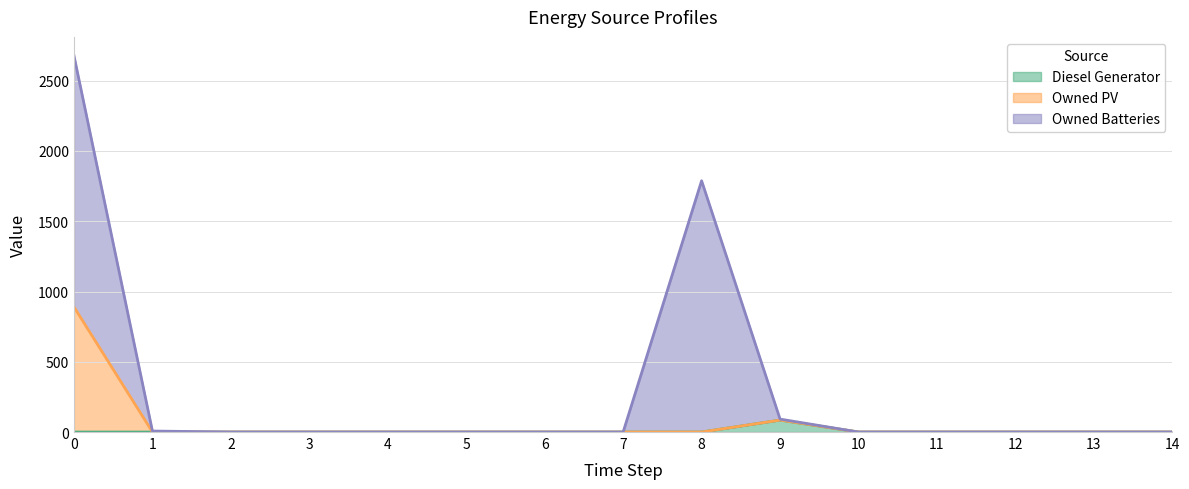

At which label is Owned PV closest to 445?

9